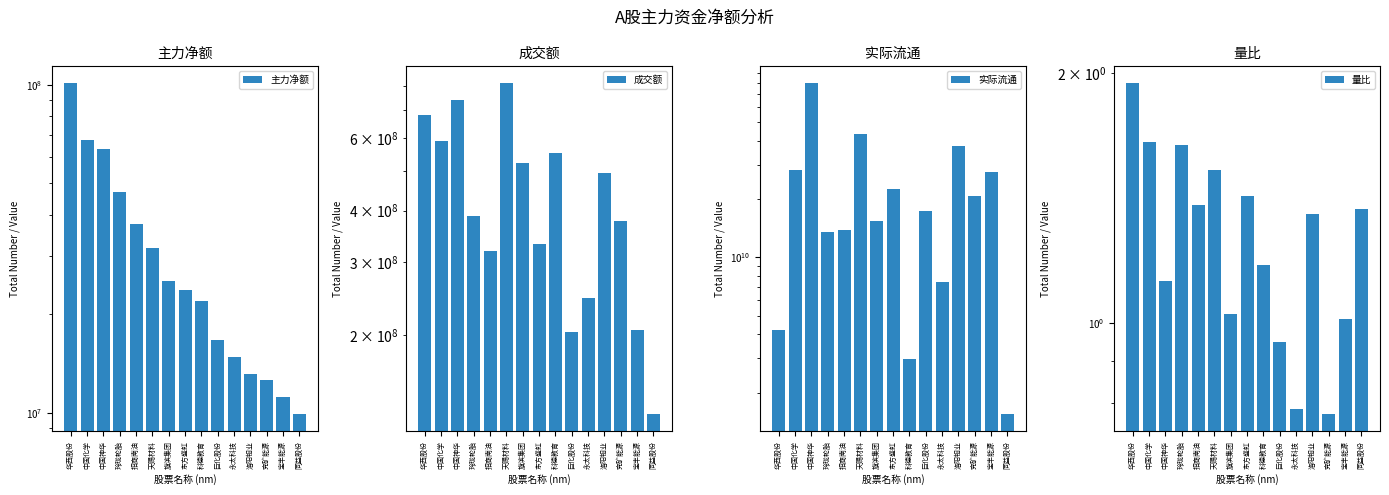

What is the label of the 4th bar from the right?

洛阳钼业